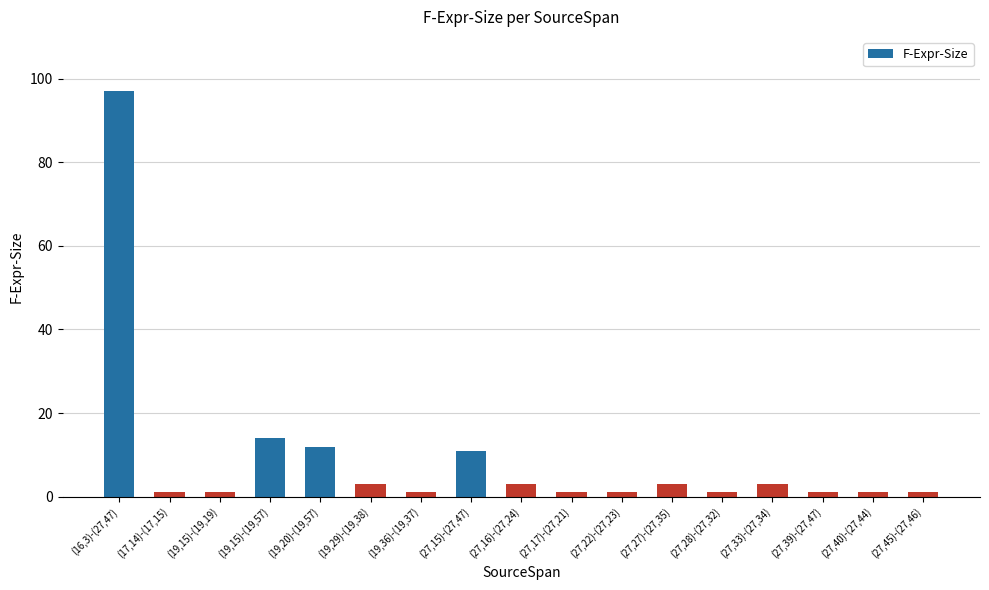

What is the label of the 1st bar from the right?

(27,45)-(27,46)